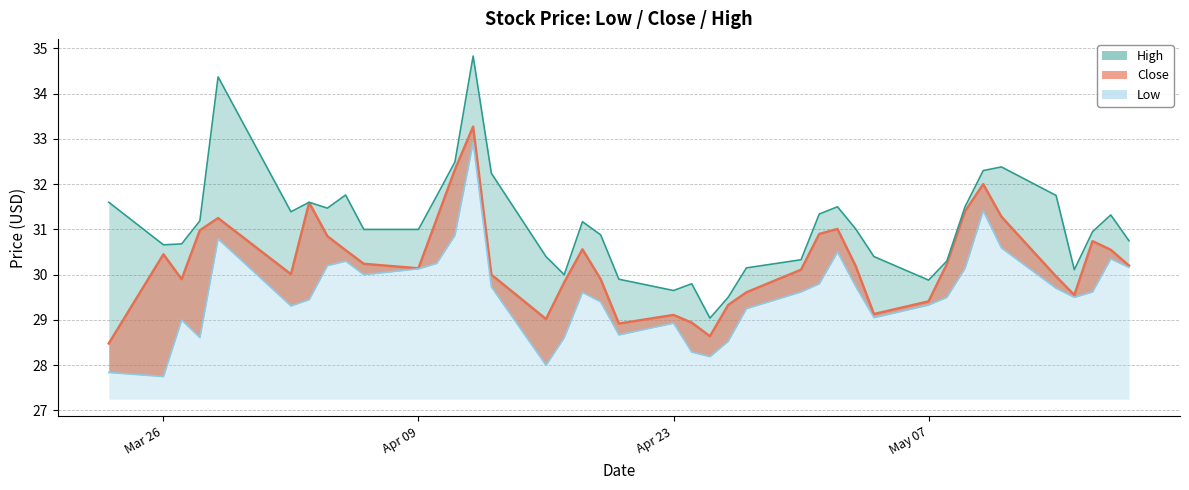

What are all the series names shown in the legend?

Low, Close, High